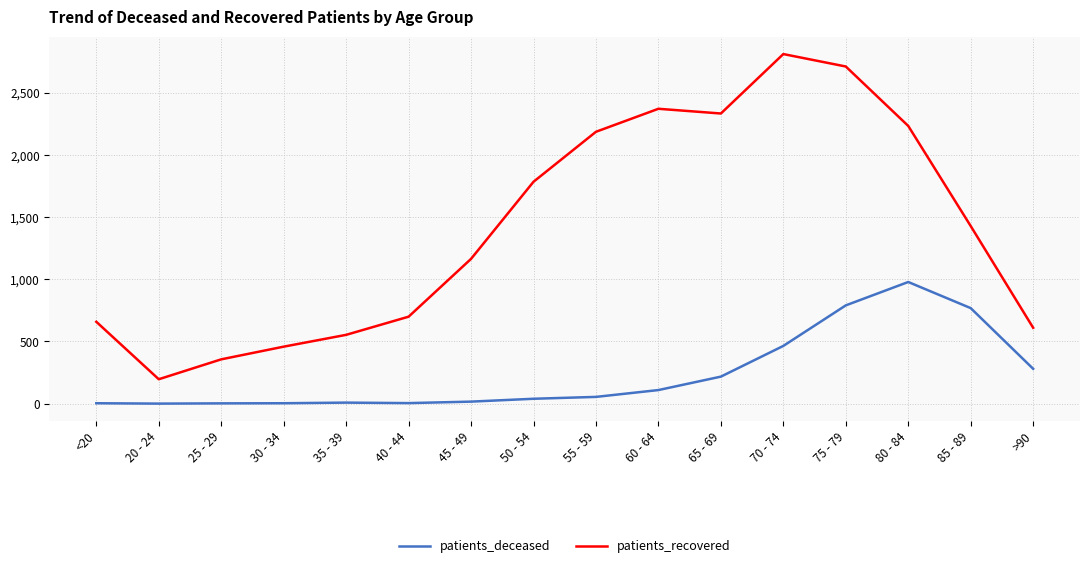

True or false: patients_deceased and patients_recovered cross at least once.

False